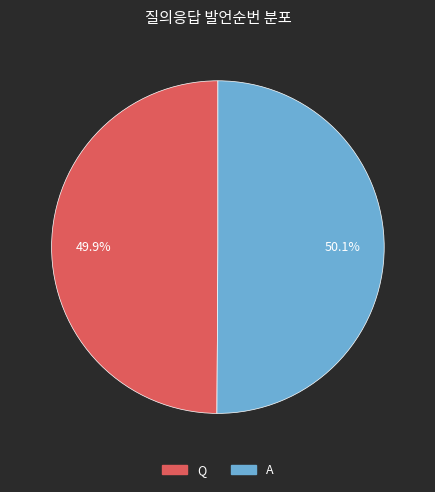

Does any single category account for the majority?

Yes